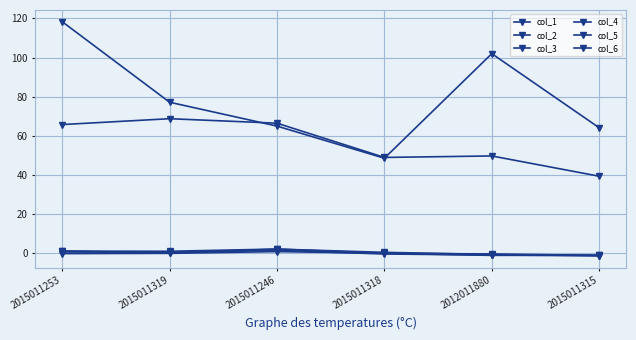

At how many categories does at least one series exceed 39?

6